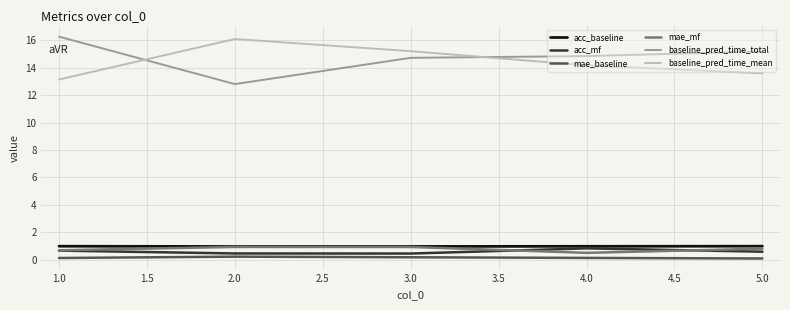

At how many categories does at least one series exceed 15?

4